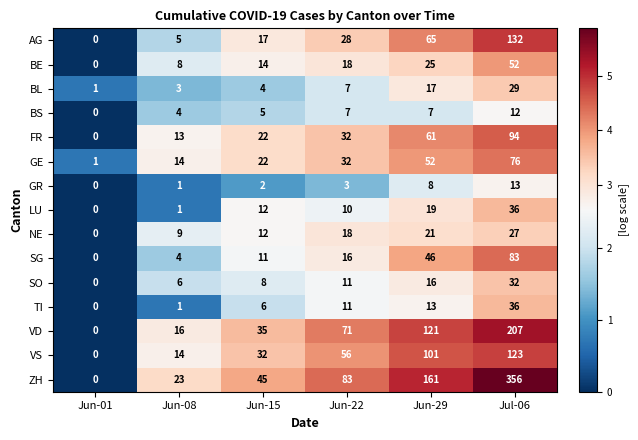

True or false: SG has a value of 11 at Jun-15.

True